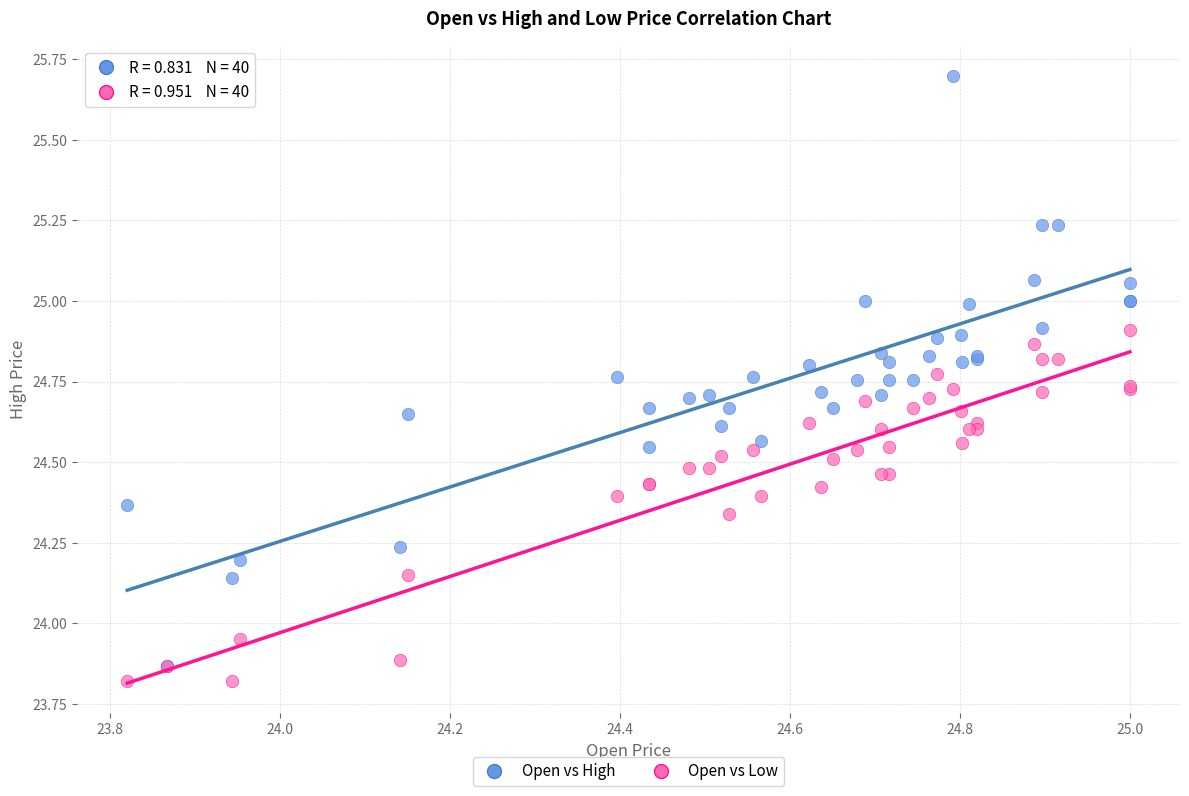

Which series has the widest spread of Y values?

Open vs High